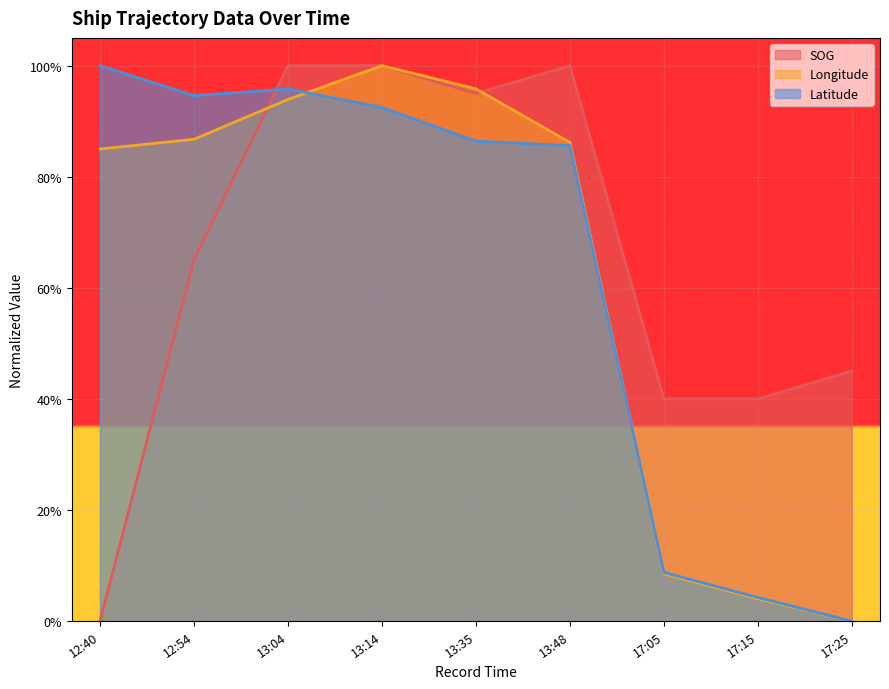

Is the value of Longitude at 13:48 greater than the value of SOG at 17:15?

Yes